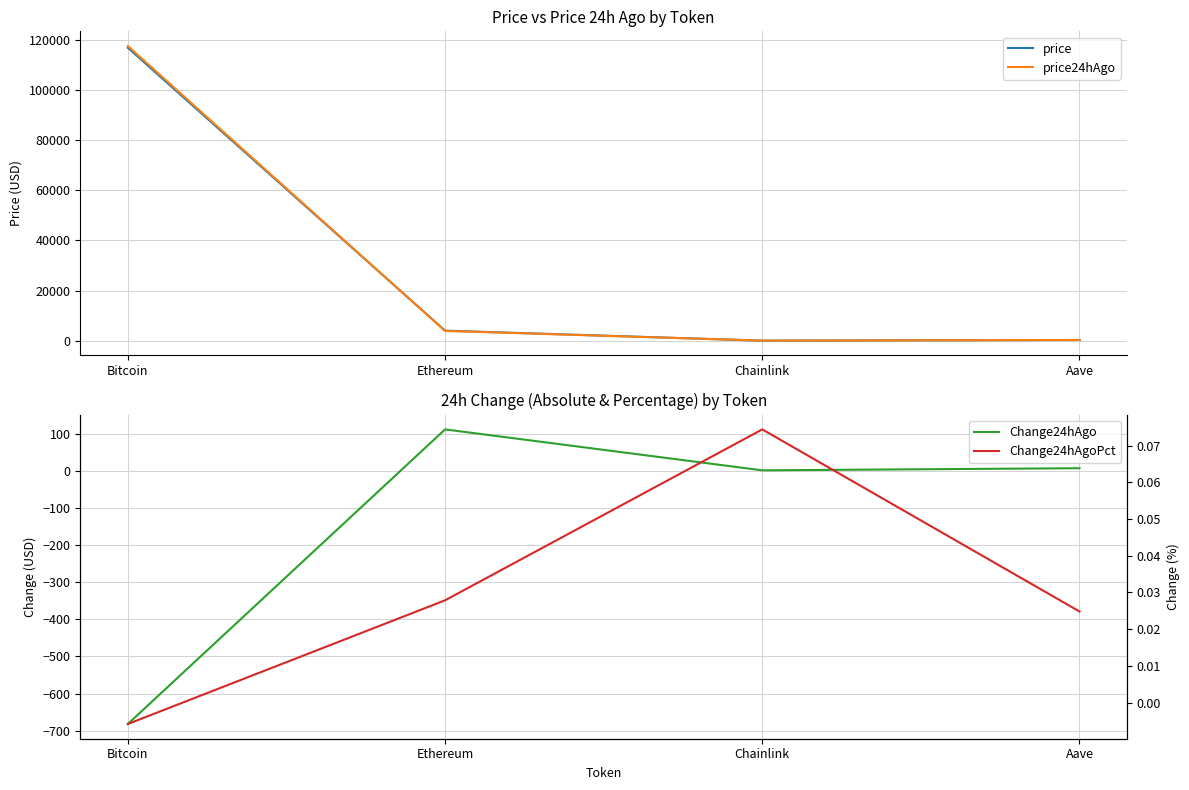

Which label corresponds to the smallest value in the chart?

Bitcoin